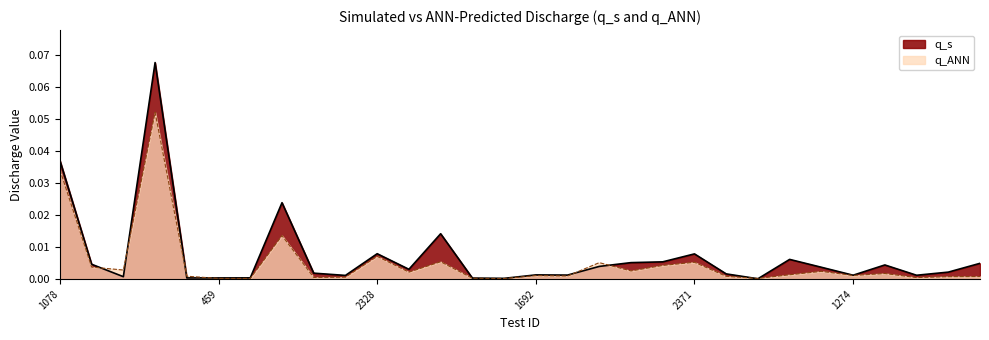

Reading left to right, extract all data points from this chart.

q_s: 0.0	0.0	0.0	0.1	0.0	0.0	0.0	0.0	0.0	0.0	0.0	0.0	0.0	0.0	0.0	0.0	0.0	0.0	0.0	0.0	0.0	0.0	0.0	0.0	0.0	0.0	0.0	0.0	0.0	0.0
q_ANN: 0.0	0.0	0.0	0.1	0.0	0.0	0.0	0.0	0.0	0.0	0.0	0.0	0.0	0.0	0.0	0.0	0.0	0.0	0.0	0.0	0.0	0.0	0.0	0.0	0.0	0.0	0.0	0.0	0.0	0.0